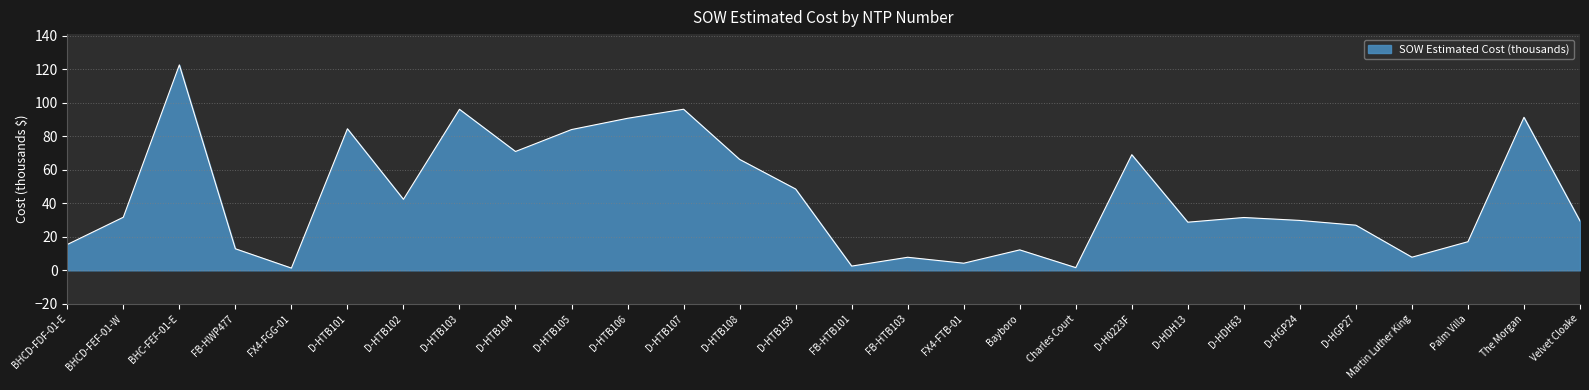

What is the difference between the maximum and second lowest values?

121.1